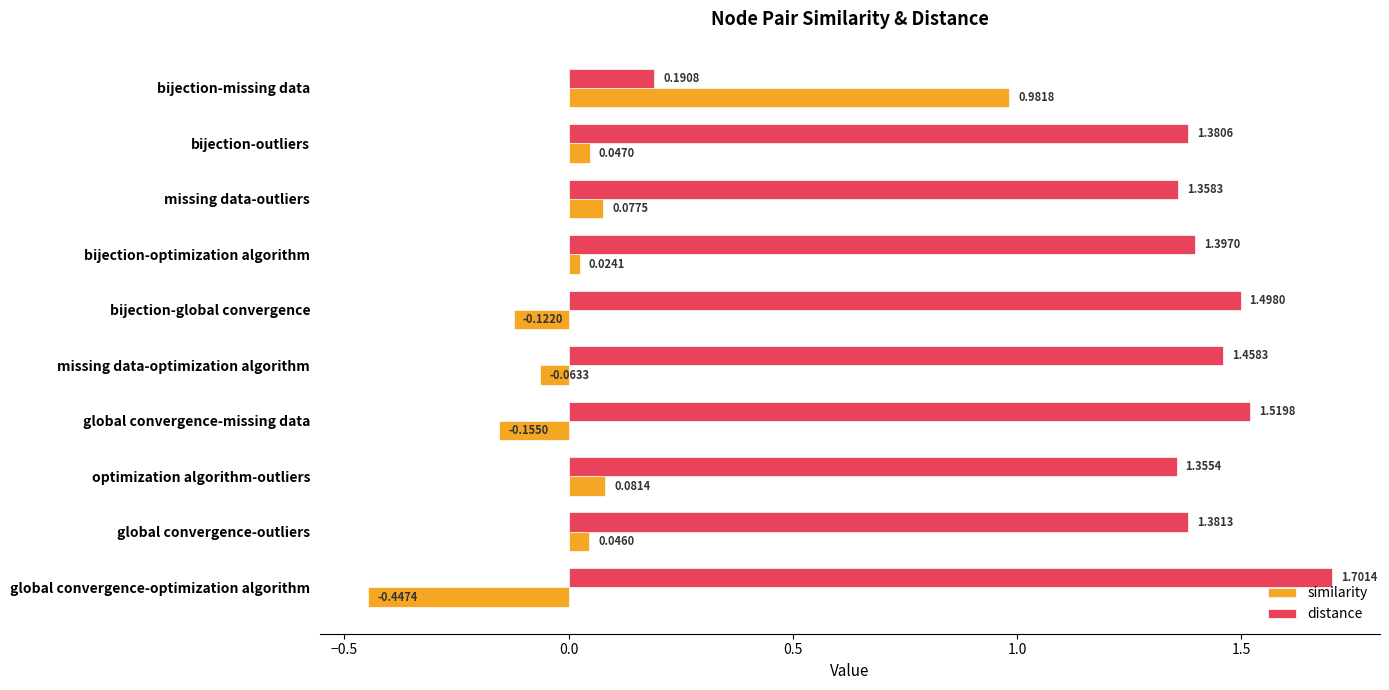

Which series has the widest spread of values?

distance